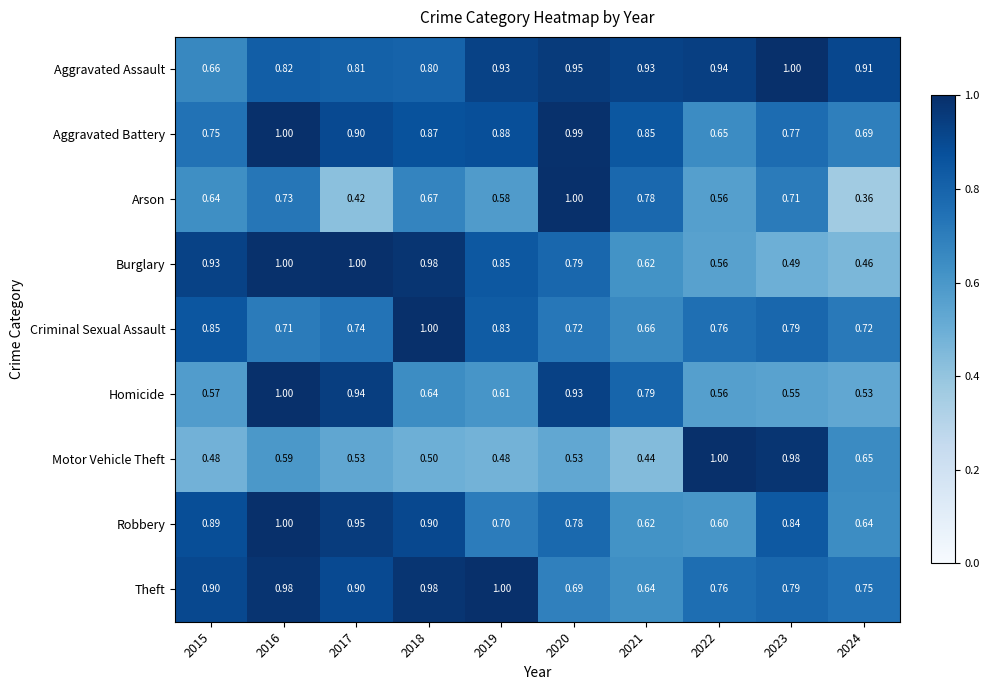

Rank the series at 2015 from highest to lowest value.

Burglary, Theft, Robbery, Criminal Sexual Assault, Aggravated Battery, Aggravated Assault, Arson, Homicide, Motor Vehicle Theft